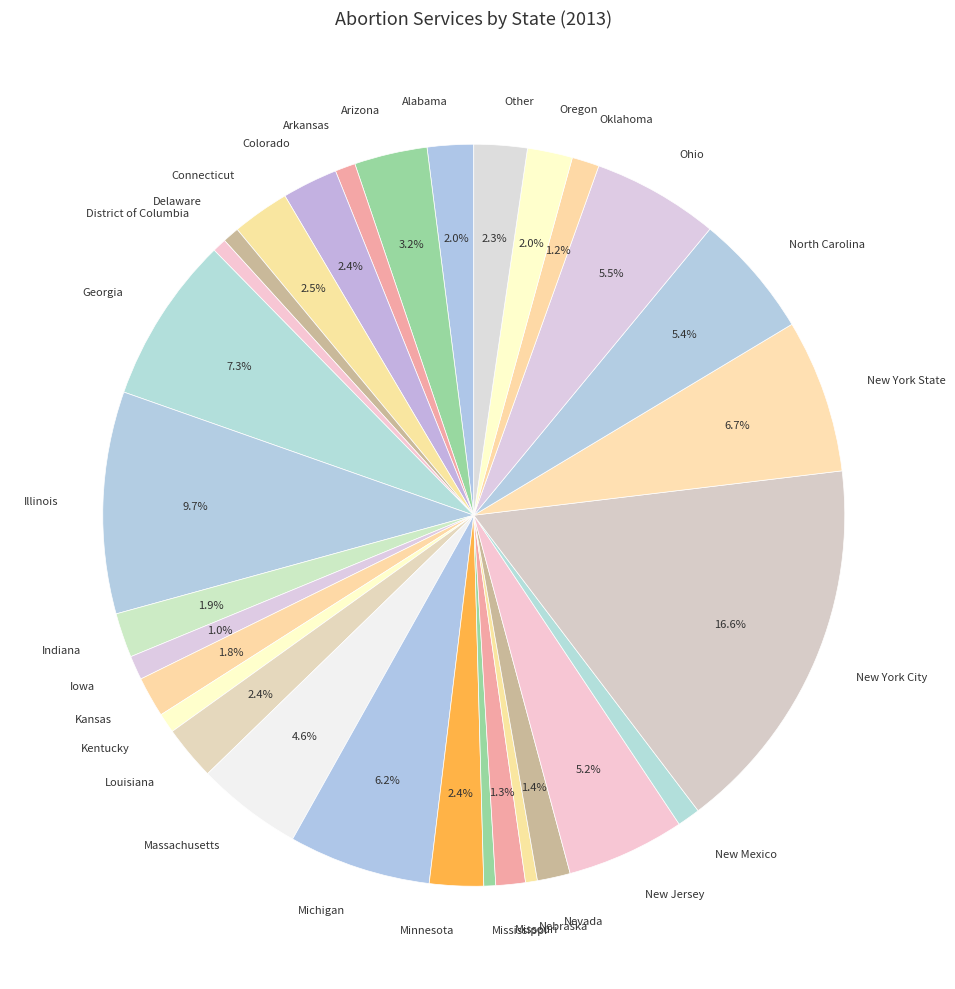

To the nearest percent, what is the difference between the New Mexico and Georgia slice percentages?

6%